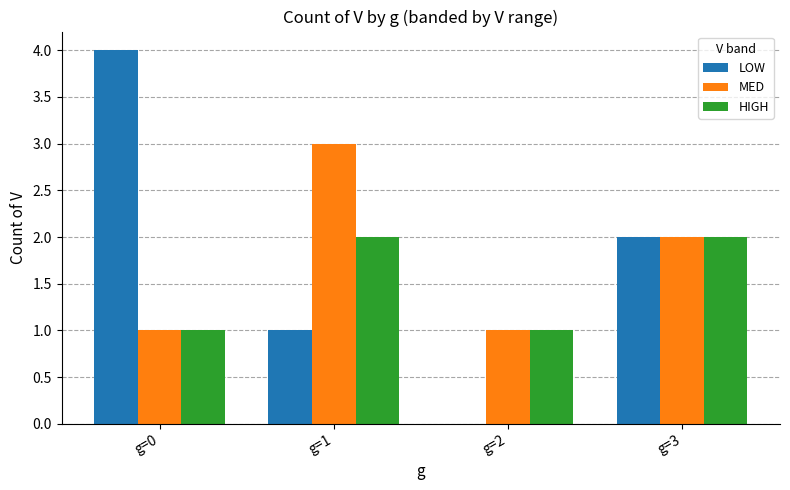

Does the chart contain stacked bars?

No